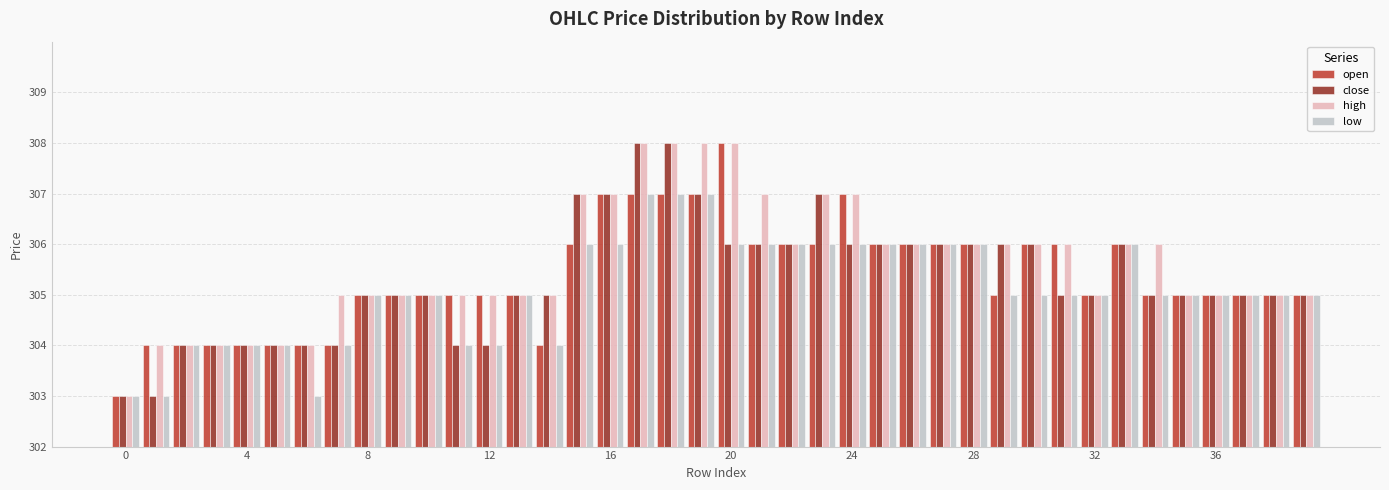

How many distinct data groups are displayed?

4